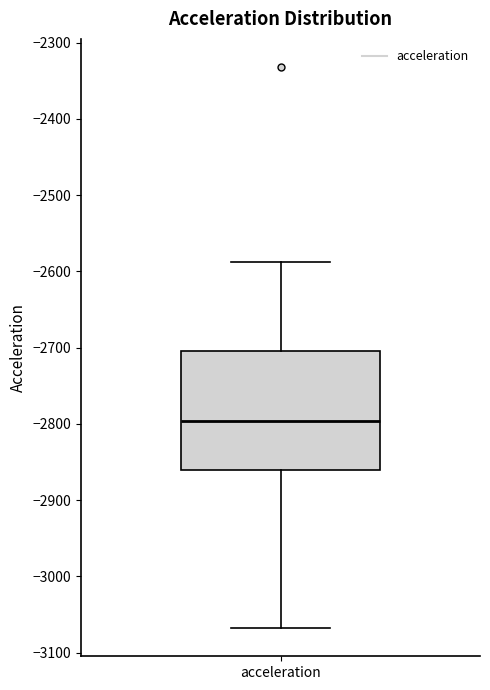

Read this box plot against the y-axis: the position of the median line, the range covered by the box, and the ends of both whiskers. The values are not printed on the chart, so give them approximately, as read against the axis.

median -2800, box -2860 to -2700, whiskers -3070 to -2590